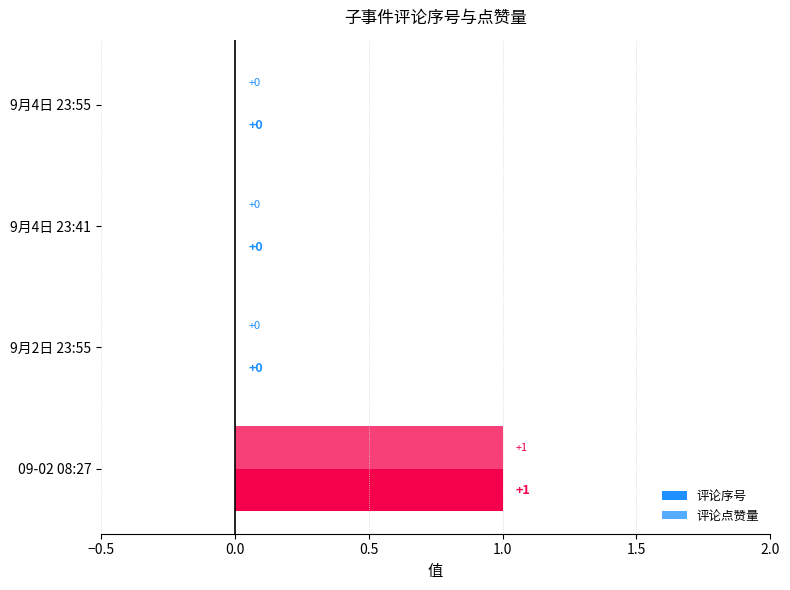

Which series has the largest range (max minus min)?

评论序号